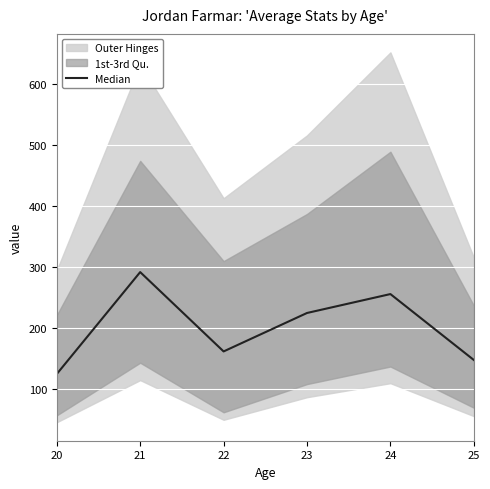

Where is the data nearest to the value 207?

23